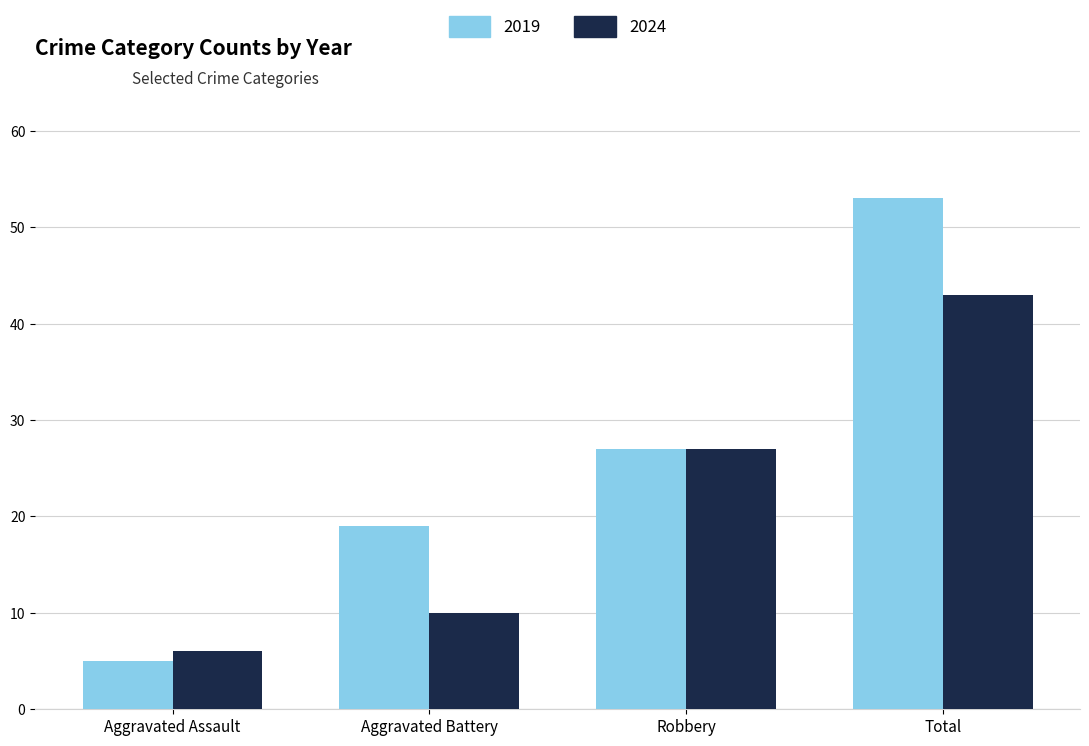

Rank the series by their average value, from lowest to highest.

2024, 2019